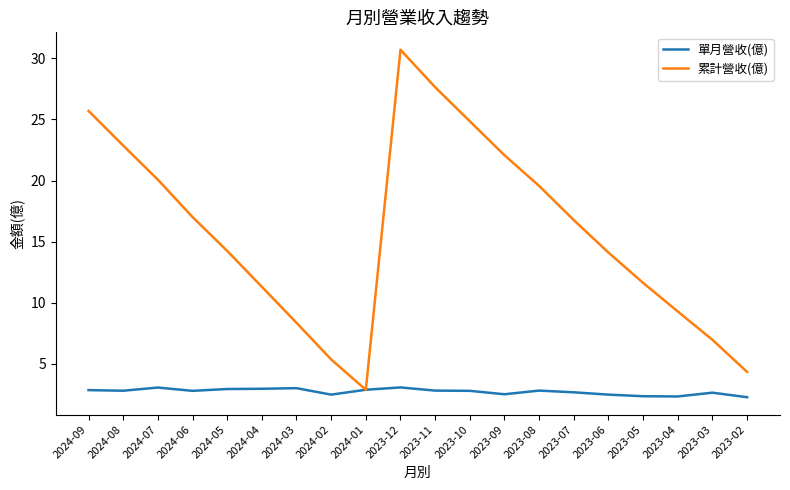

What position from the left is 2024-02?

8